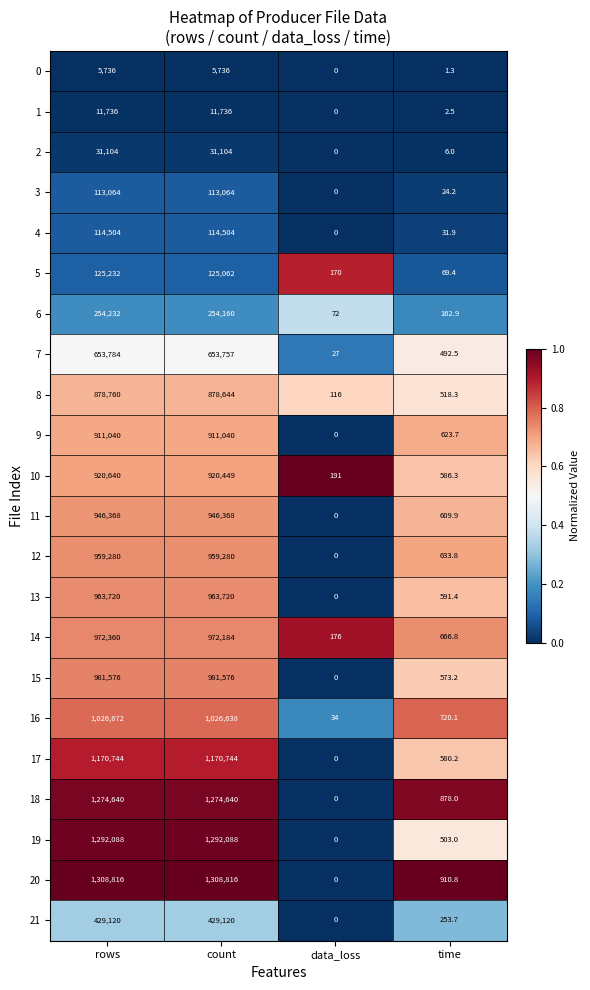

What is the difference between the maximum and minimum values in the 0 series?

5736.0